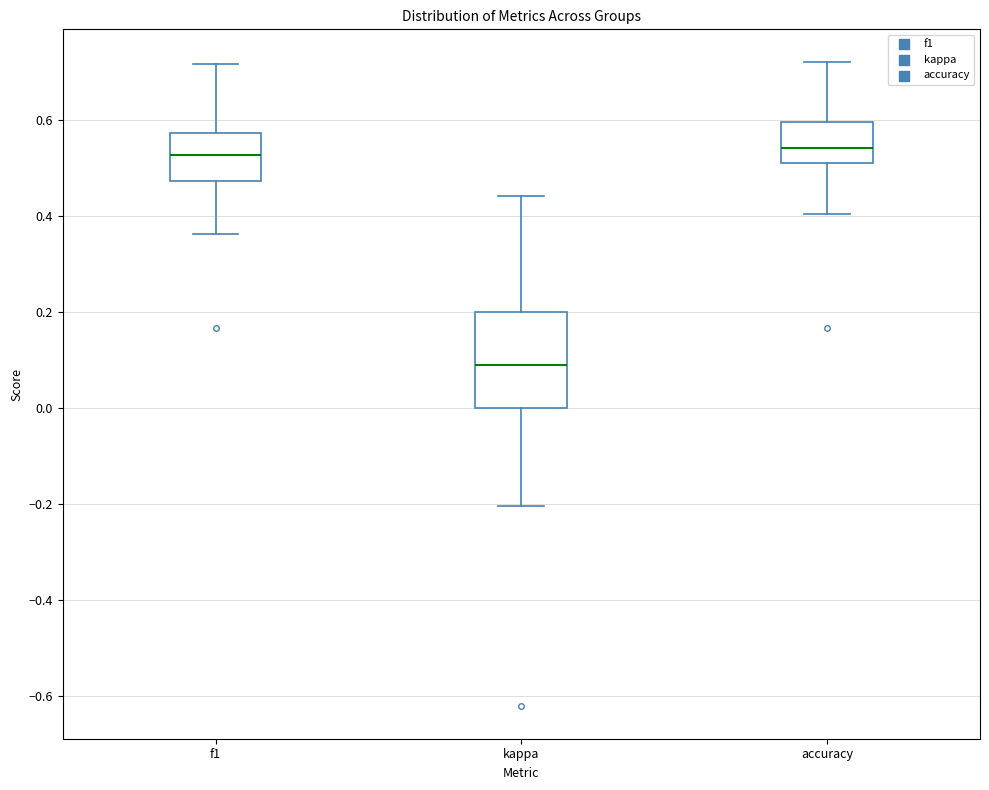

Reading left to right, read every box against the y-axis: the position of its median line, the range the box covers, and the ends of its whiskers. The values are not printed on the chart, so give them approximately, as read against the axis.

f1: median 0.52, box 0.48 to 0.58, whiskers 0.36 to 0.72
kappa: median 0.08, box 0.00 to 0.20, whiskers -0.20 to 0.44
accuracy: median 0.54, box 0.50 to 0.60, whiskers 0.40 to 0.72